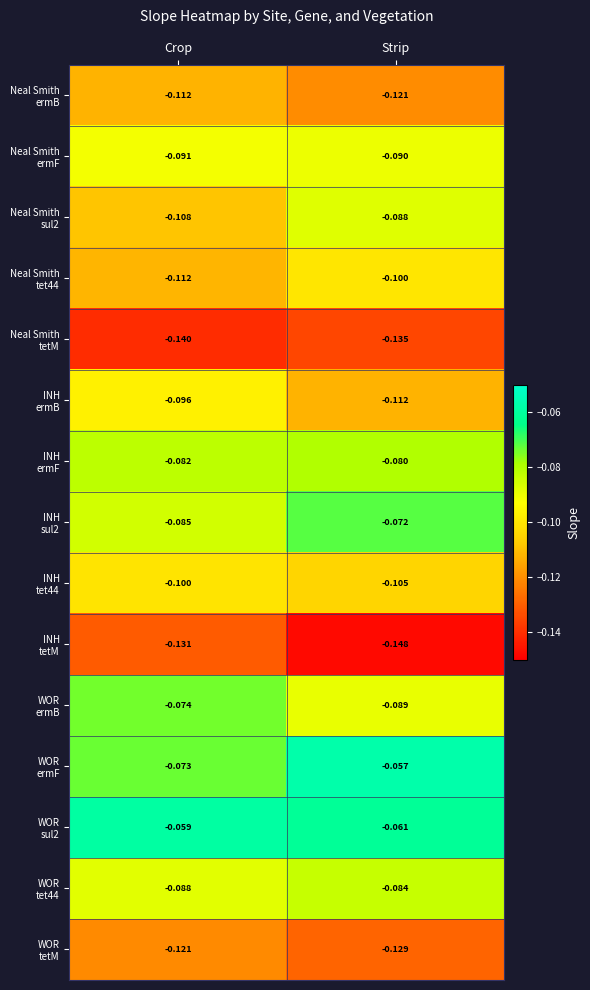

Which series has the widest spread of values?

Neal Smith sul2